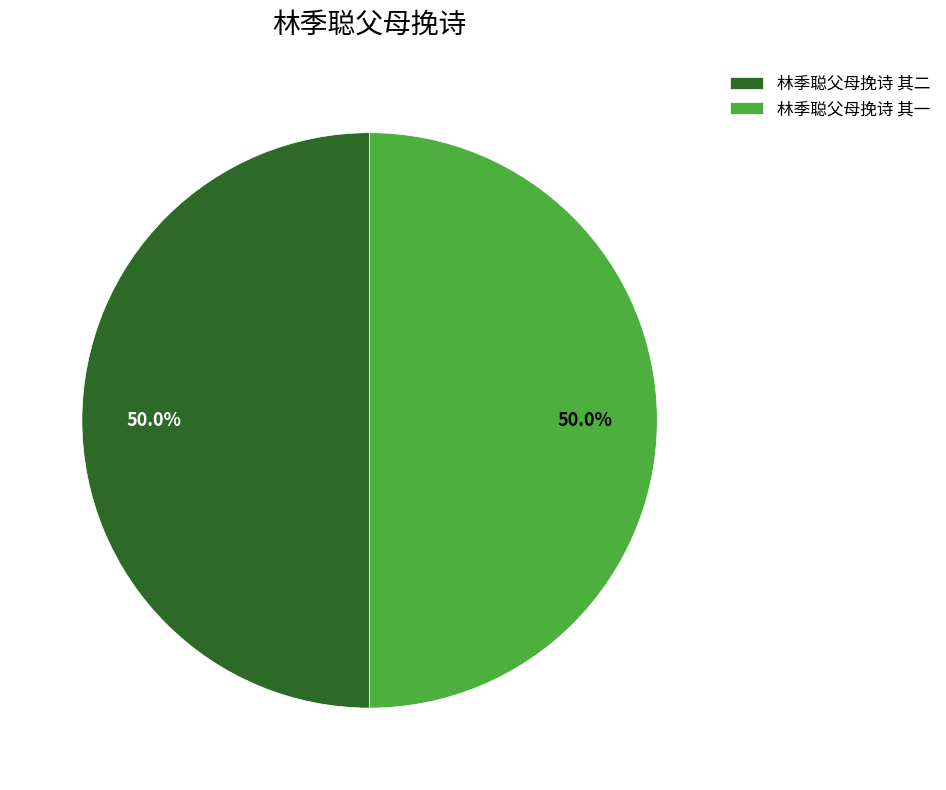

To the nearest percent, what portion does 林季聪父母挽诗 其一 represent?

50%